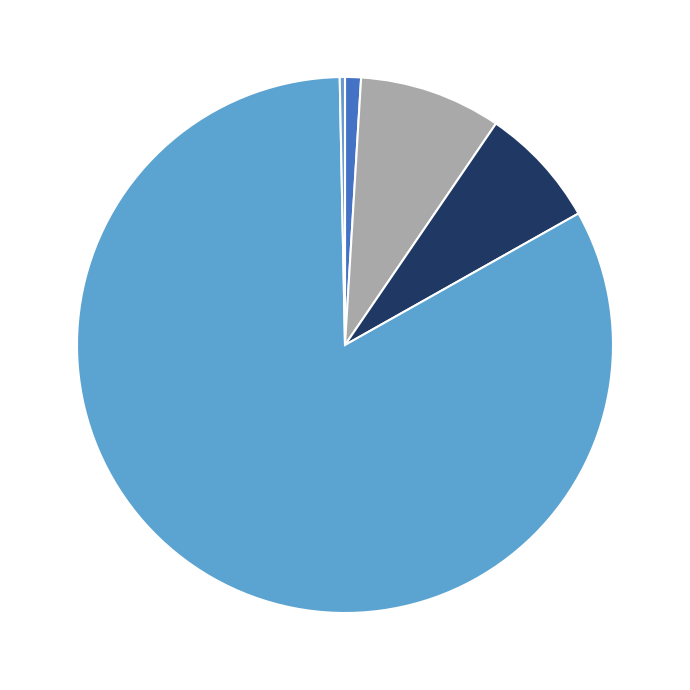

What is the smallest slice in the pie chart?

Inference Time